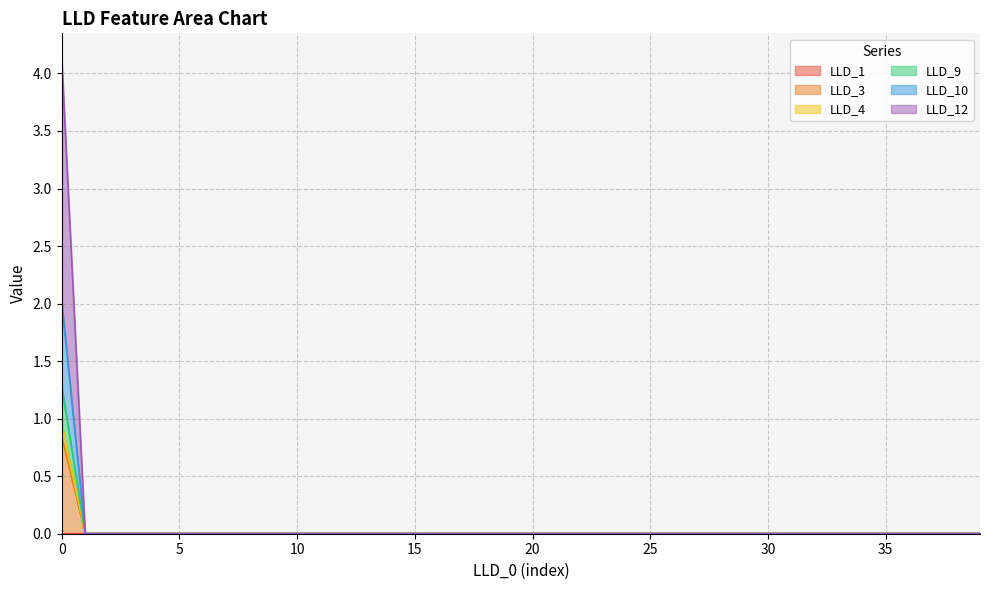

At which label does LLD_9 reach its minimum?

1